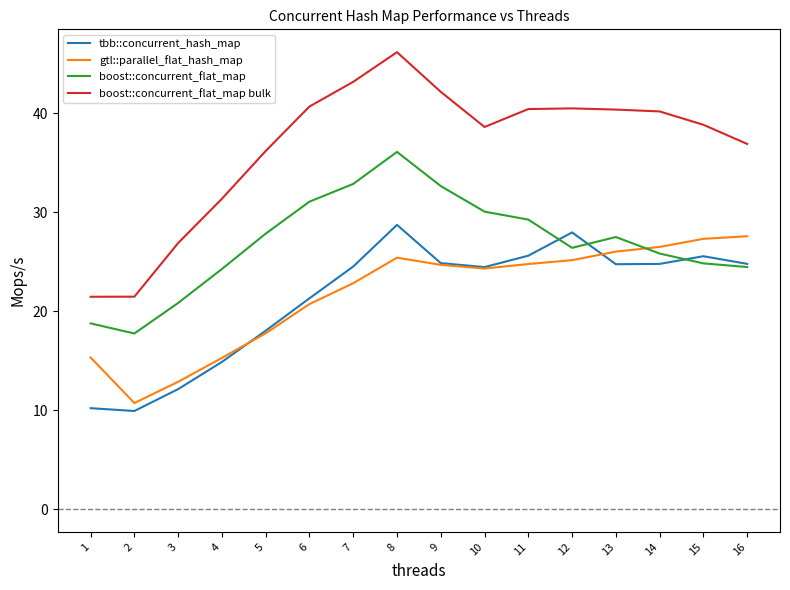

How many times do boost::concurrent_flat_map and gtl::parallel_flat_hash_map cross each other?

1